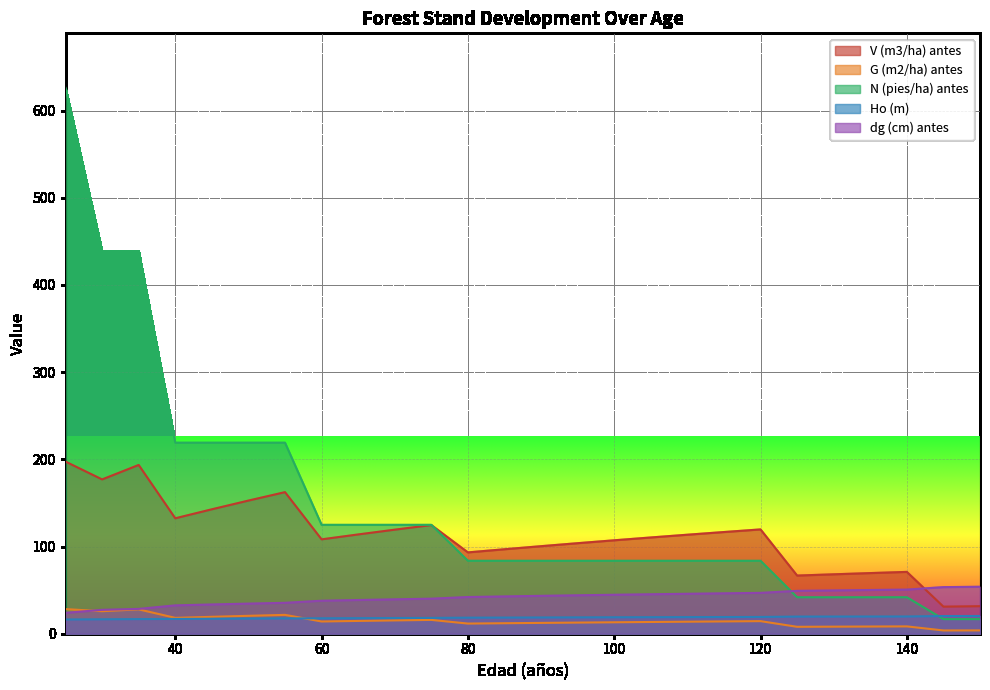

What are all the series names shown in the legend?

V (m3/ha) antes, G (m2/ha) antes, N (pies/ha) antes, Ho (m), dg (cm) antes